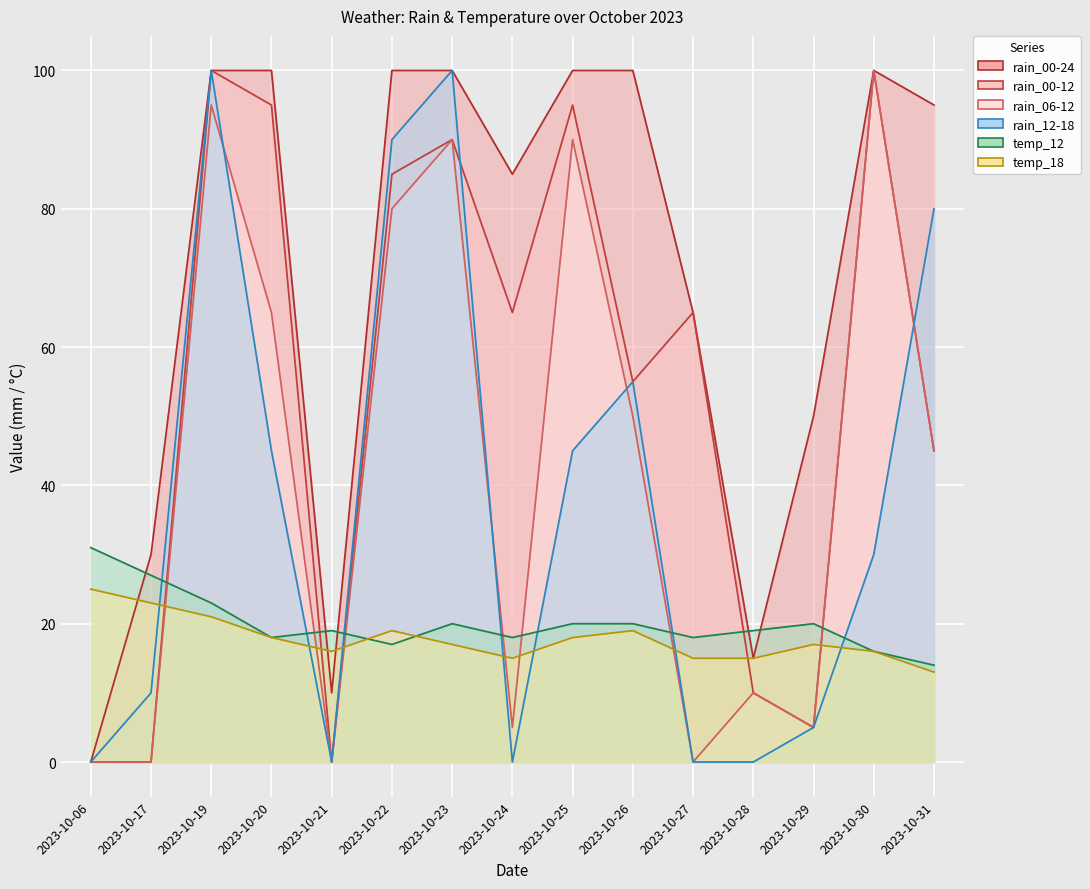

At which label does temp_18 first exceed 17?

2023-10-06